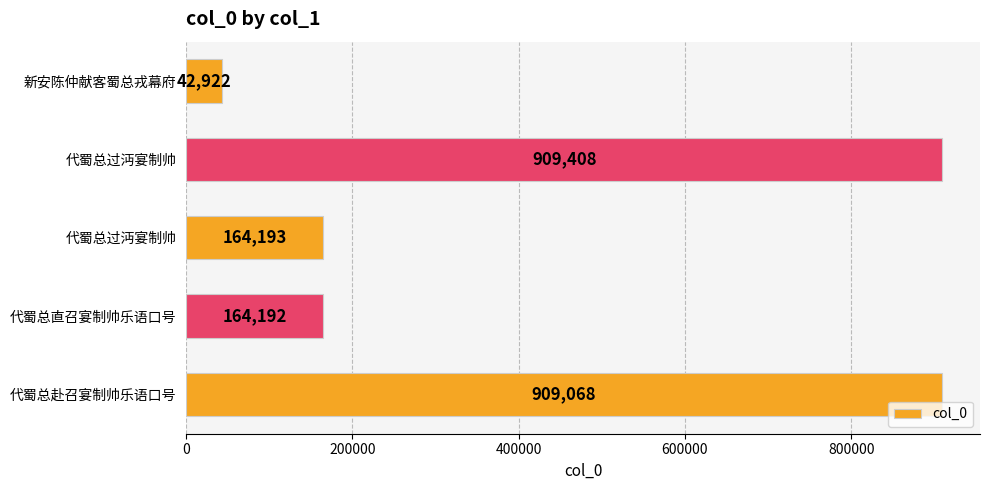

Count the number of categories in the chart.

5